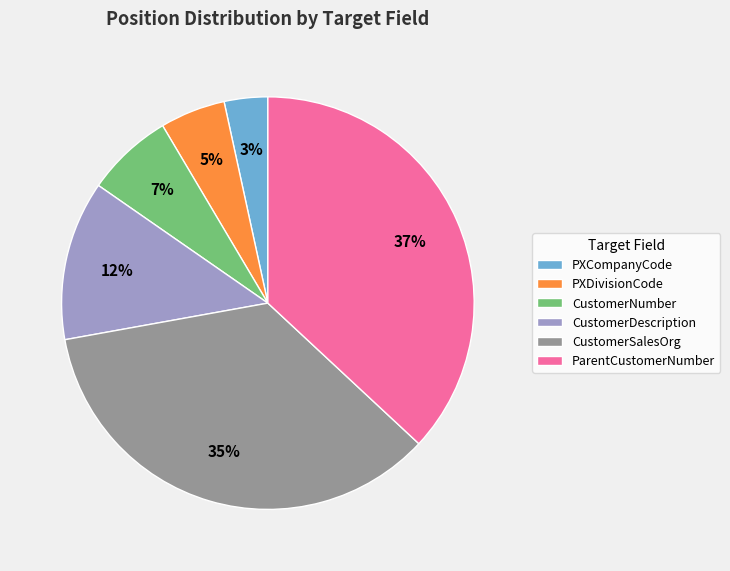

How many slices are in this pie chart?

6